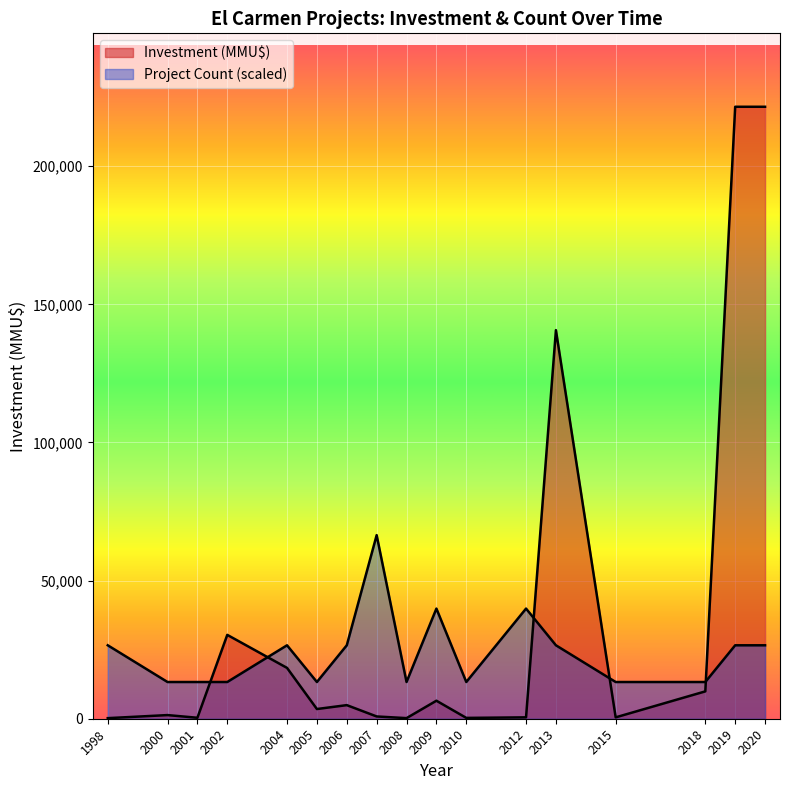

Rank the series by their maximum value, from highest to lowest.

Investment (MMU$), Project Count